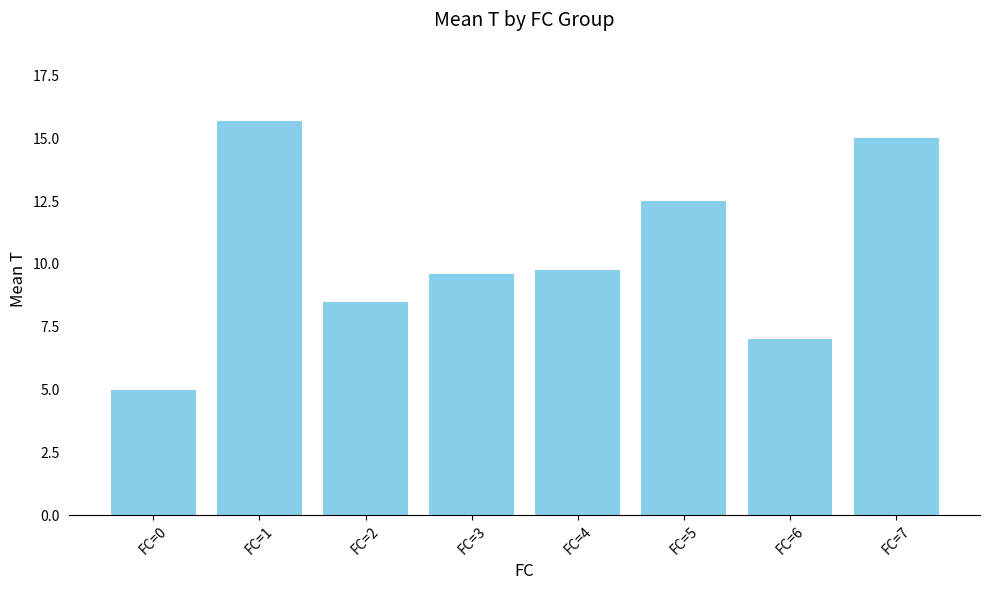

Reading right to left, what are all the values shown in this chart?

15.0	7.0	12.5	9.8	9.6	8.5	15.7	5.0